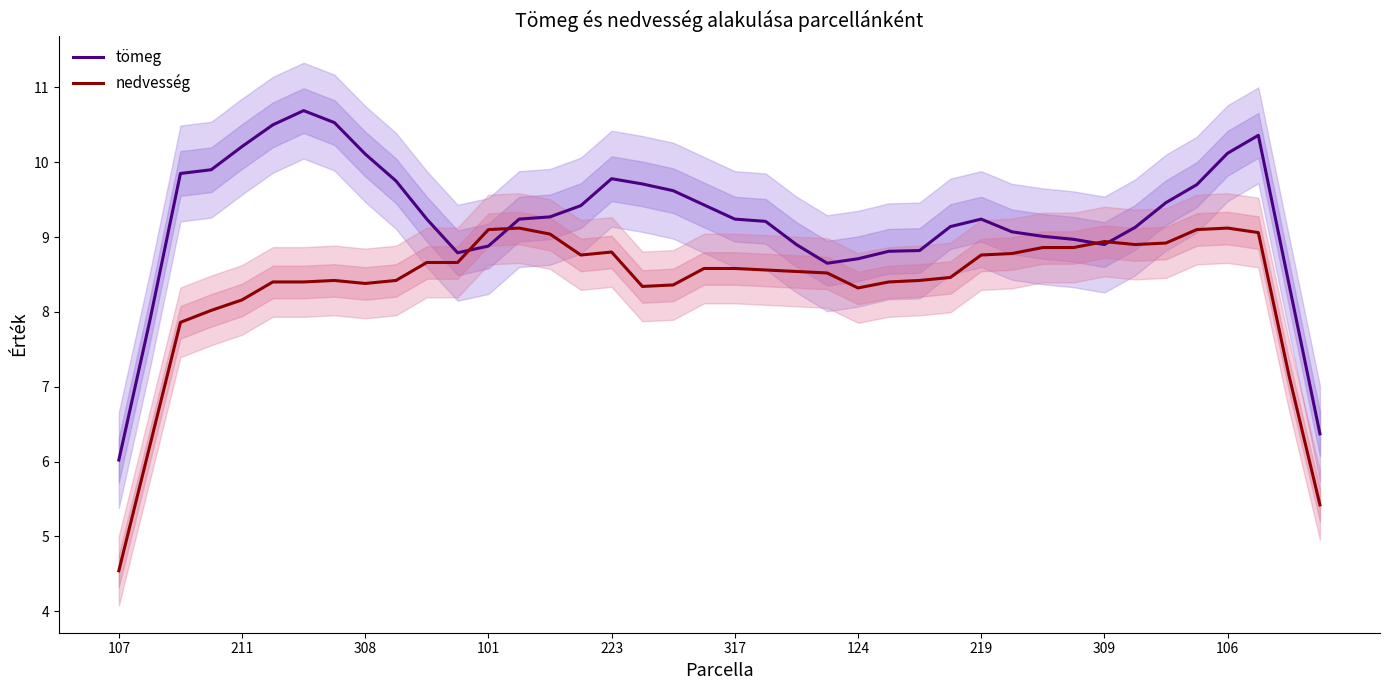

How many data points does each series have?

40